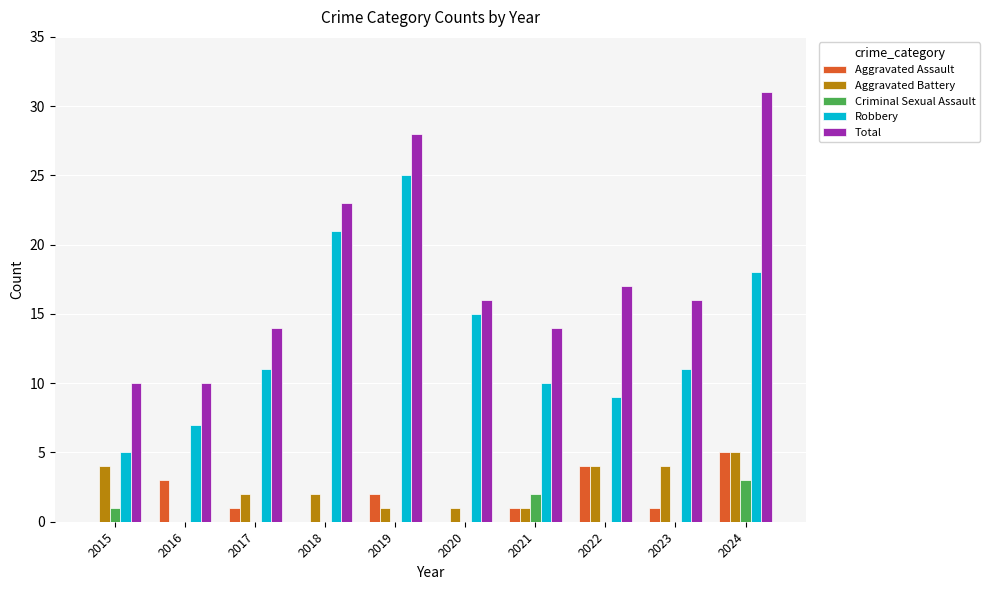

What is the average value of the Total series?

18